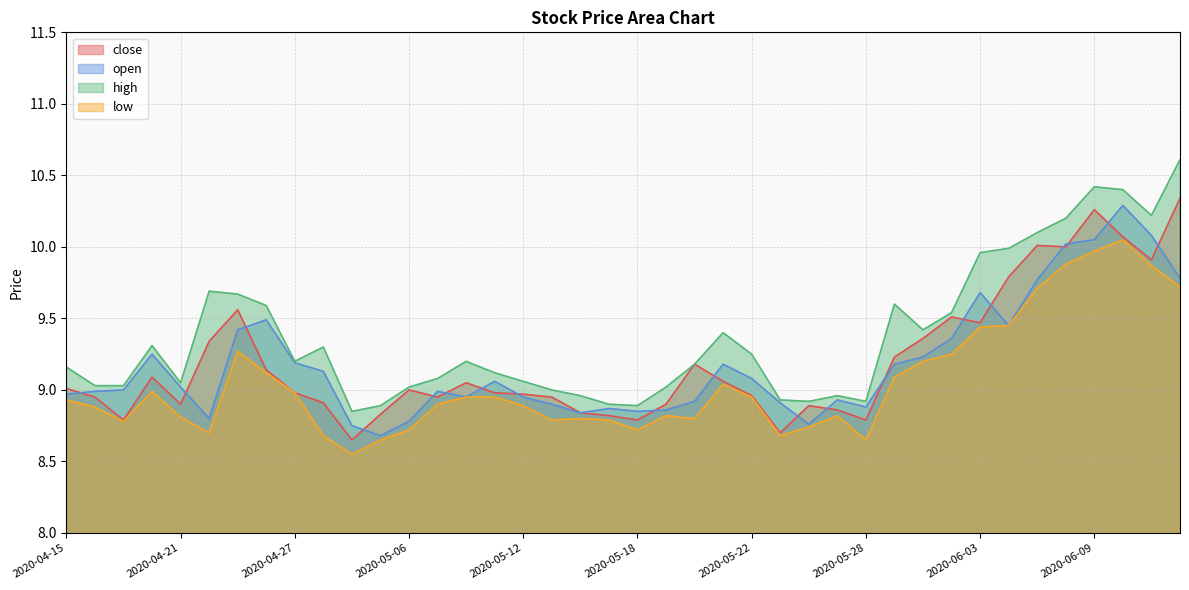

True or false: close has more than 1 points higher than both neighbors.

True